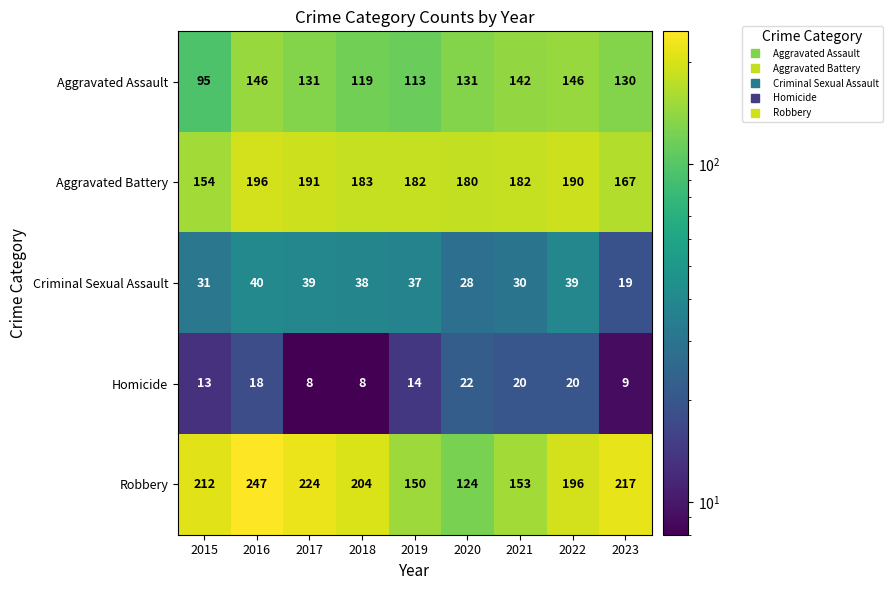

Where is Criminal Sexual Assault nearest to the value 29?

2020